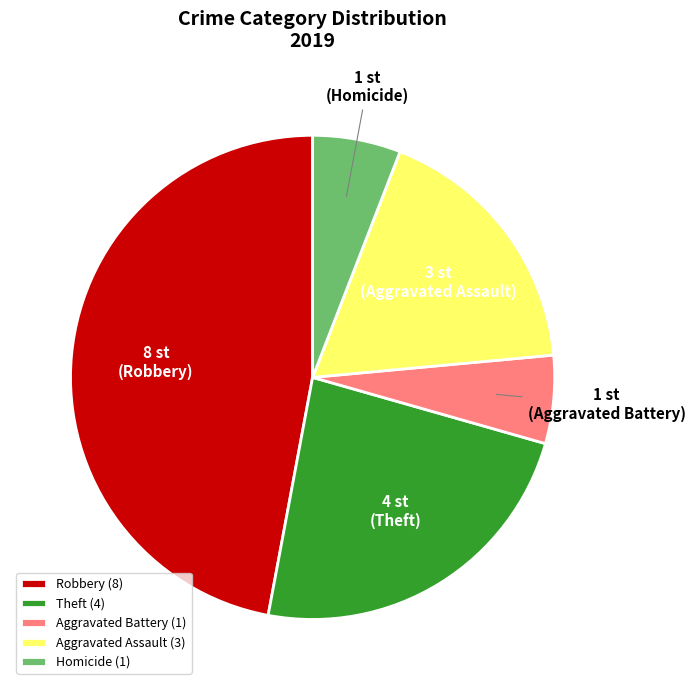

Is there any slice that represents more than half of the pie?

No